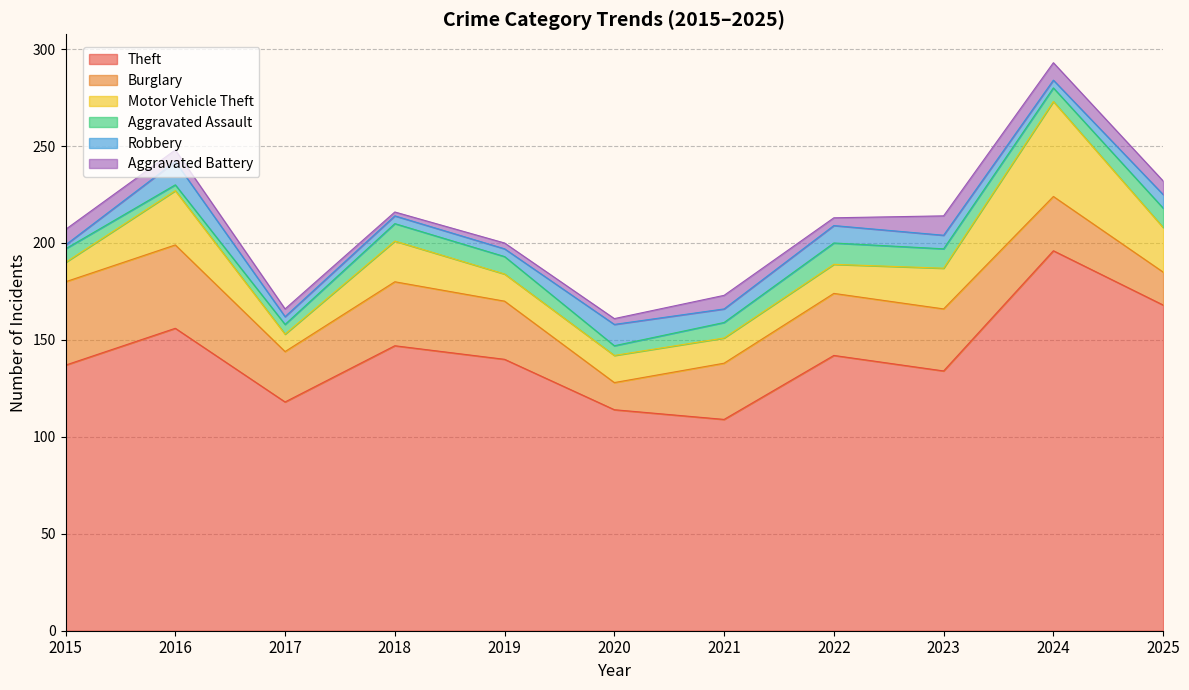

What is the average value of the Theft series?

142